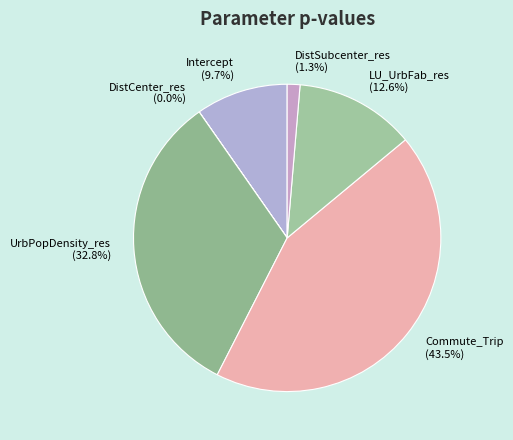

Does any single category account for the majority?

No